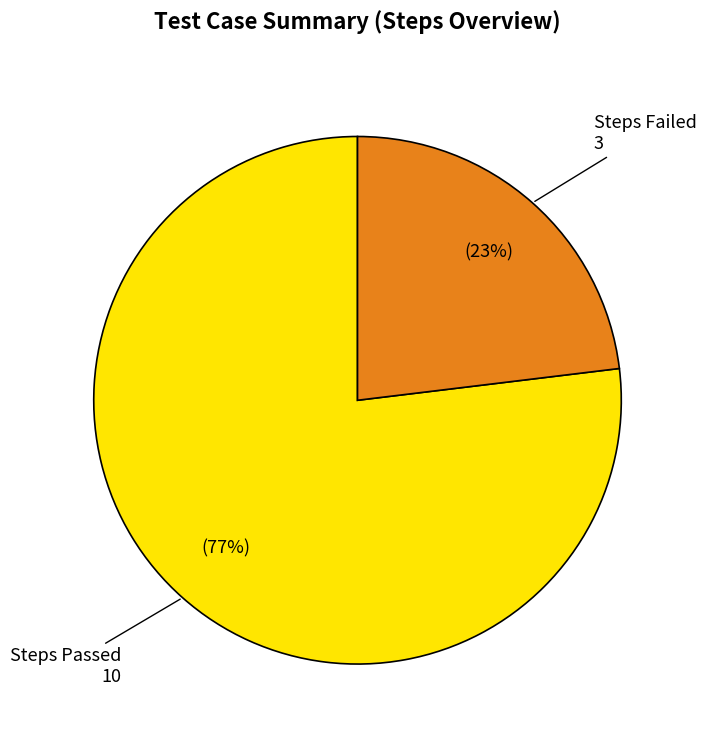

Does any single category account for the majority?

Yes